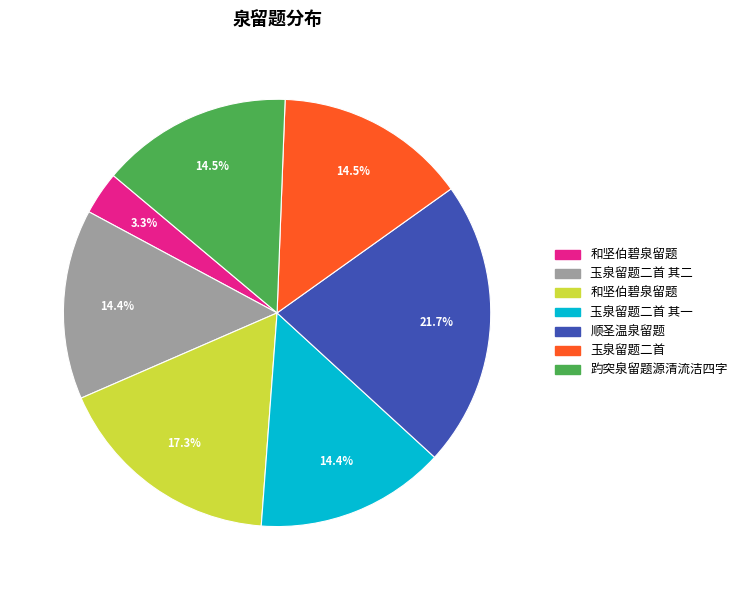

Does any single category account for the majority?

No